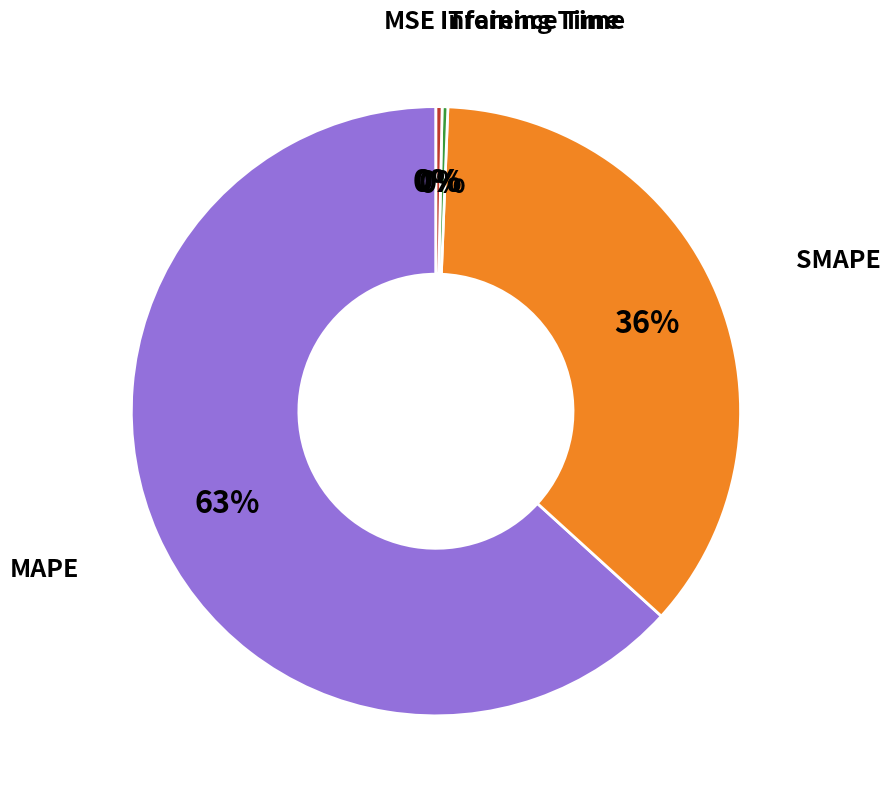

To the nearest percent, what is the average slice percentage?

20%